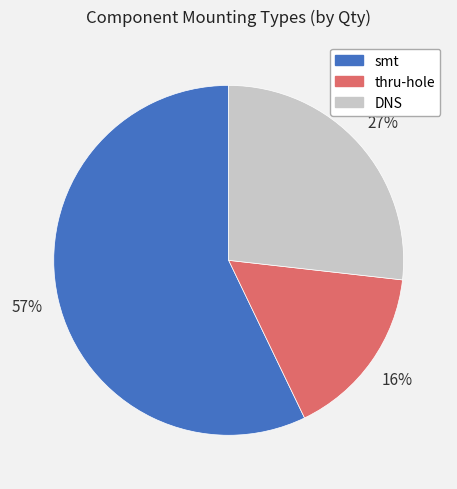

To the nearest percent, what percentage of the pie is DNS?

27%